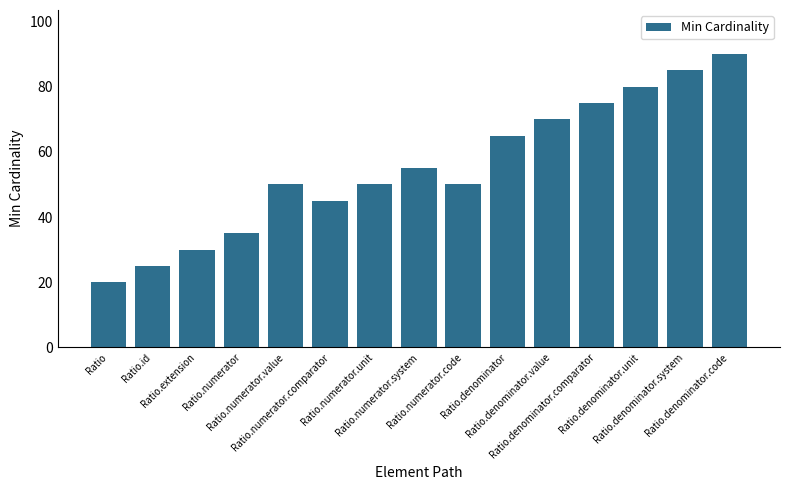

How many series are shown in this chart?

1